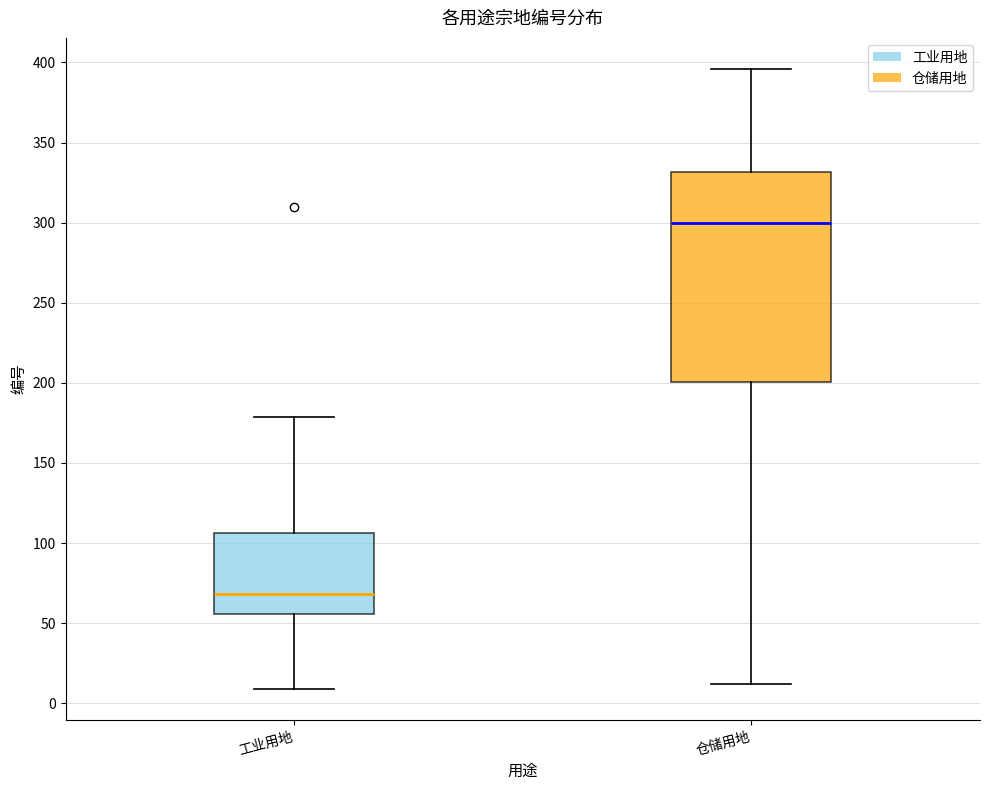

Where does the lower whisker of the box for 仓储用地 end on the y-axis? The values are not printed on the chart, so give them approximately, as read against the axis.

10